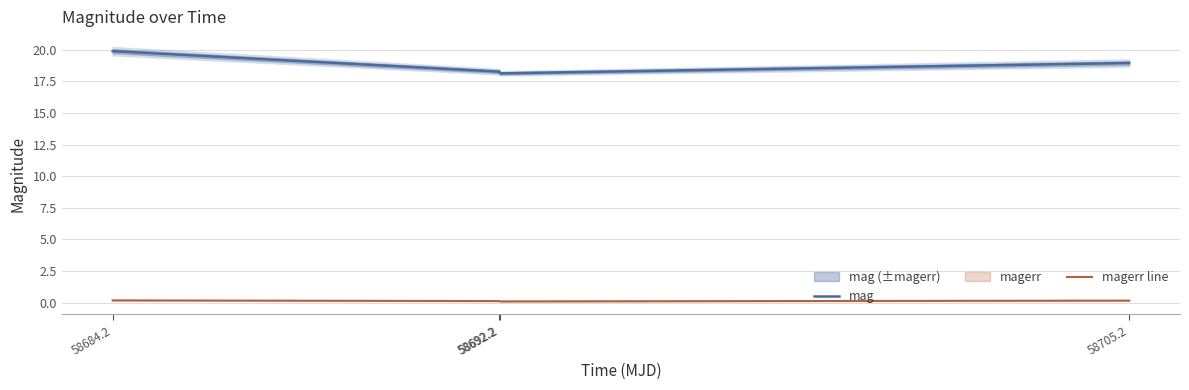

Where is the first local minimum for magerr line?

58692.2